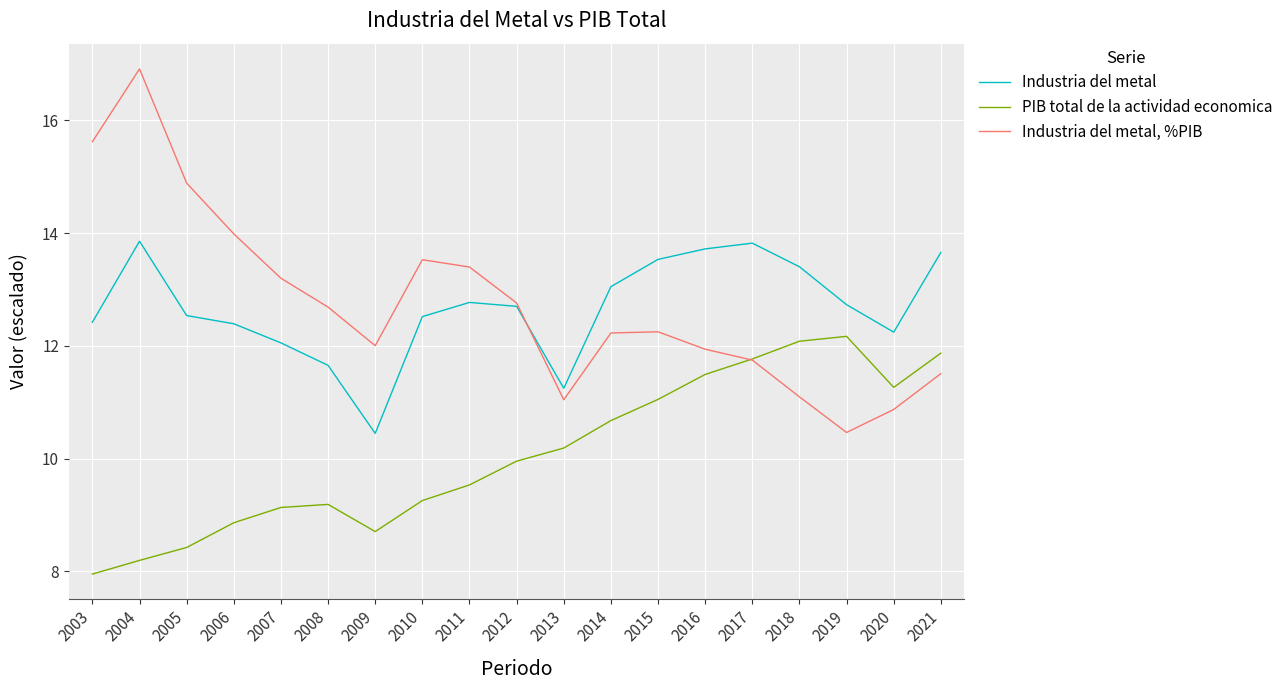

What is the difference between the highest and lowest values at 2021?

2.2